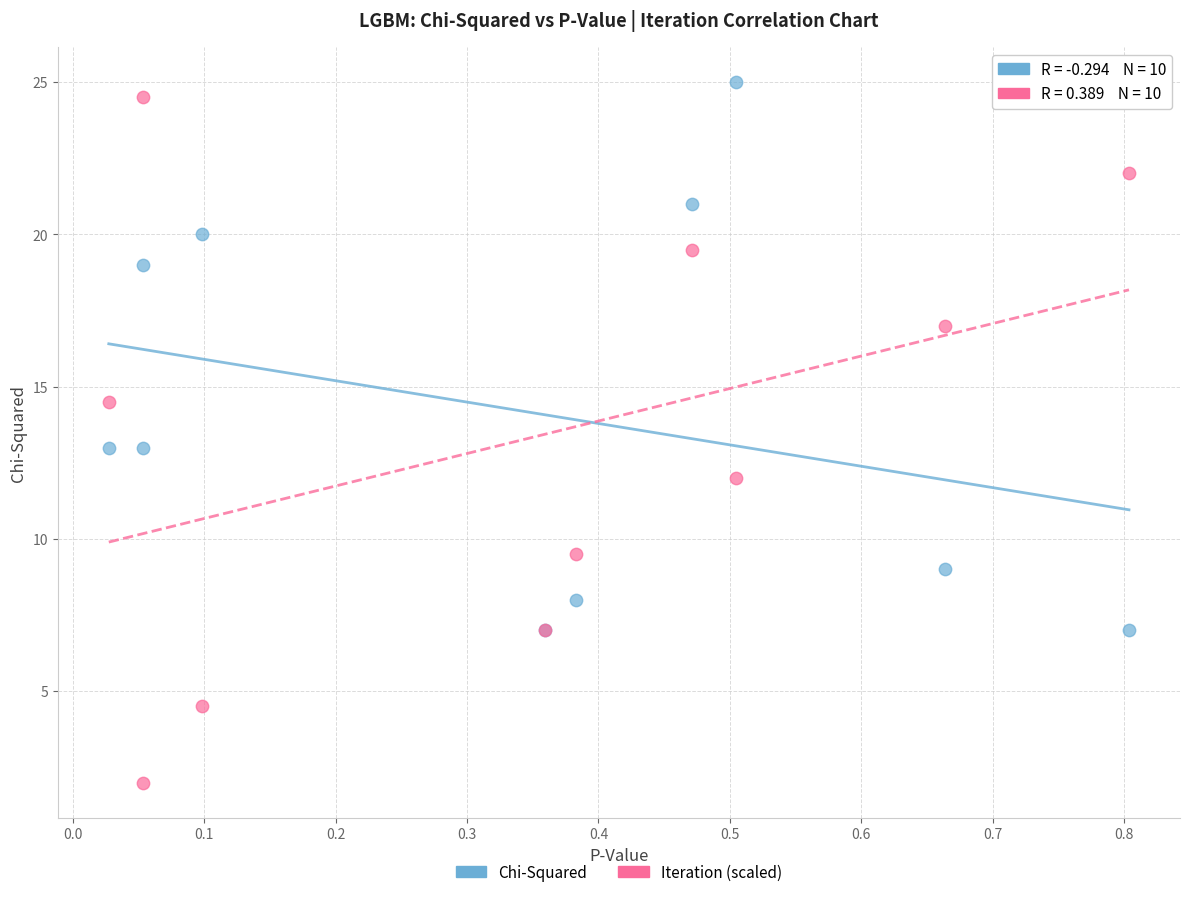

In the Chi-Squared series, what Y value is closest to 16?

13.0